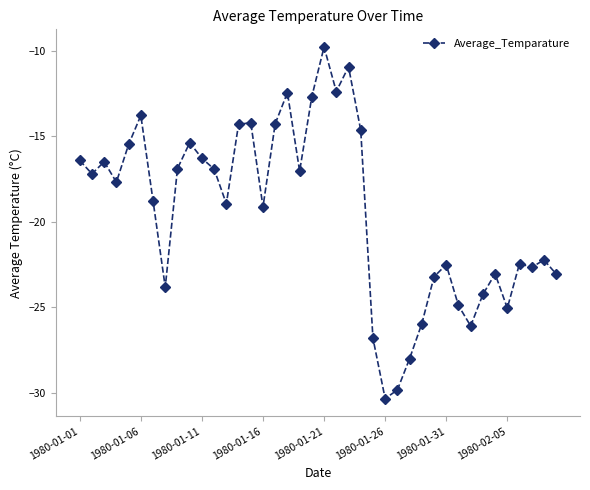

What is the maximum value shown in the chart?

-9.8